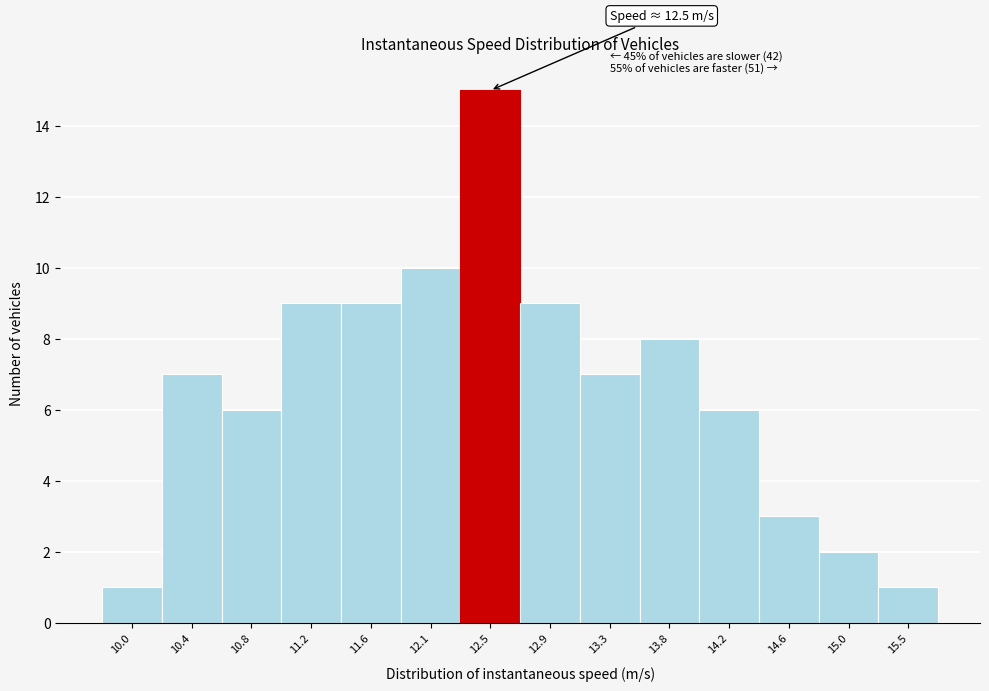

Reading left to right, transcribe all the data shown in this chart.

1	7	6	9	9	10	15	9	7	8	6	3	2	1